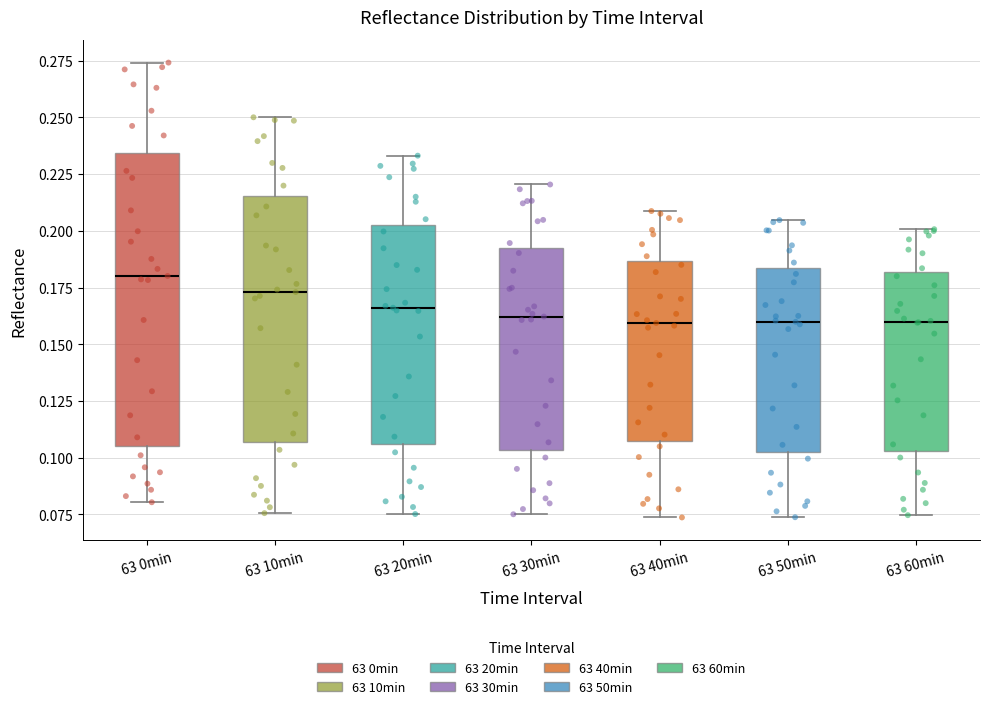

Comparing the boxes themselves (not the whiskers), which one is the tallest?

63 0min